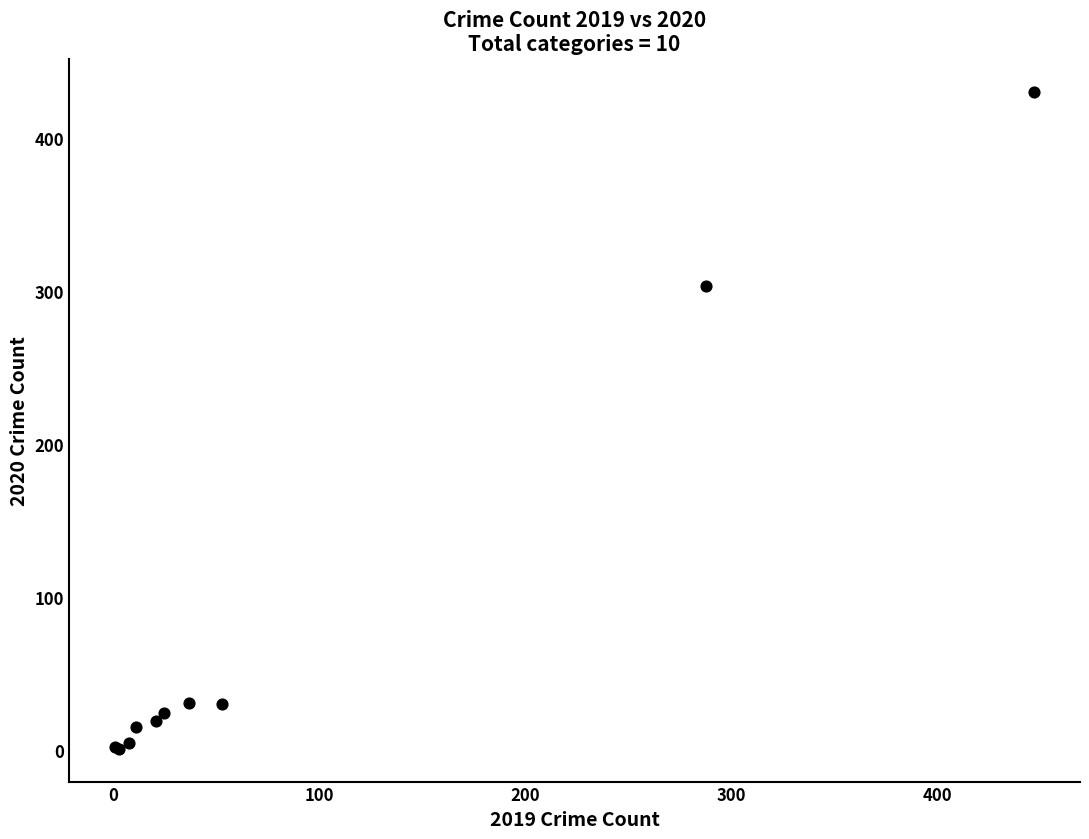

What Y value in the scatter plot is closest to 215?

303